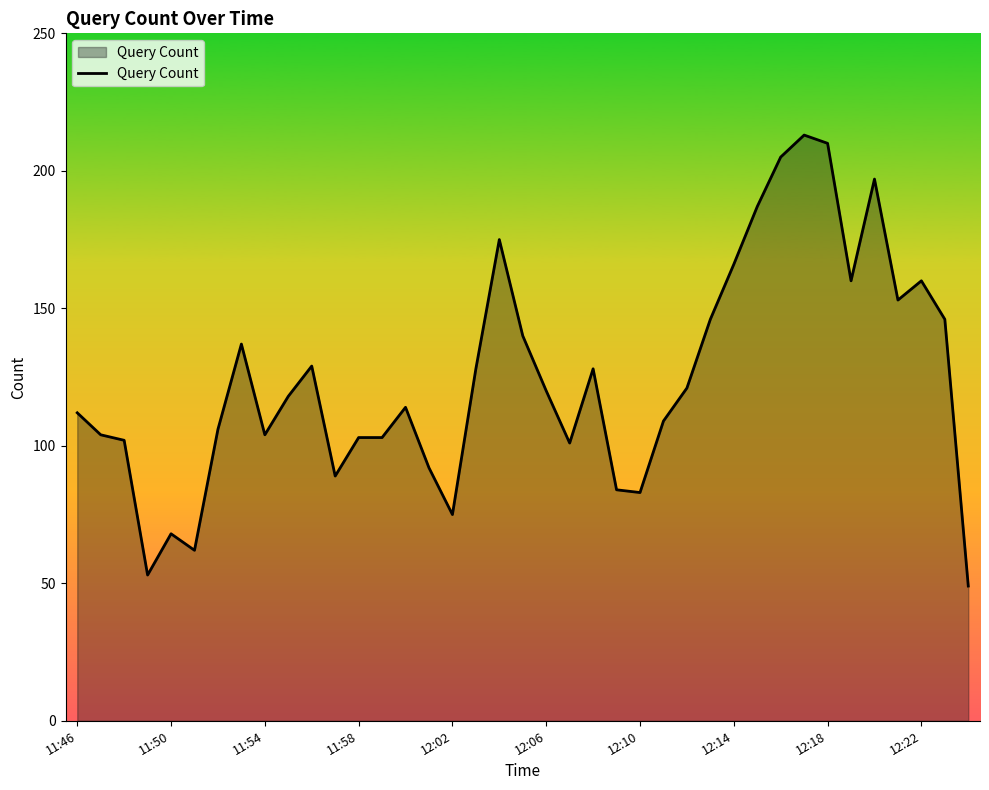

What is the maximum value shown in the chart?

213